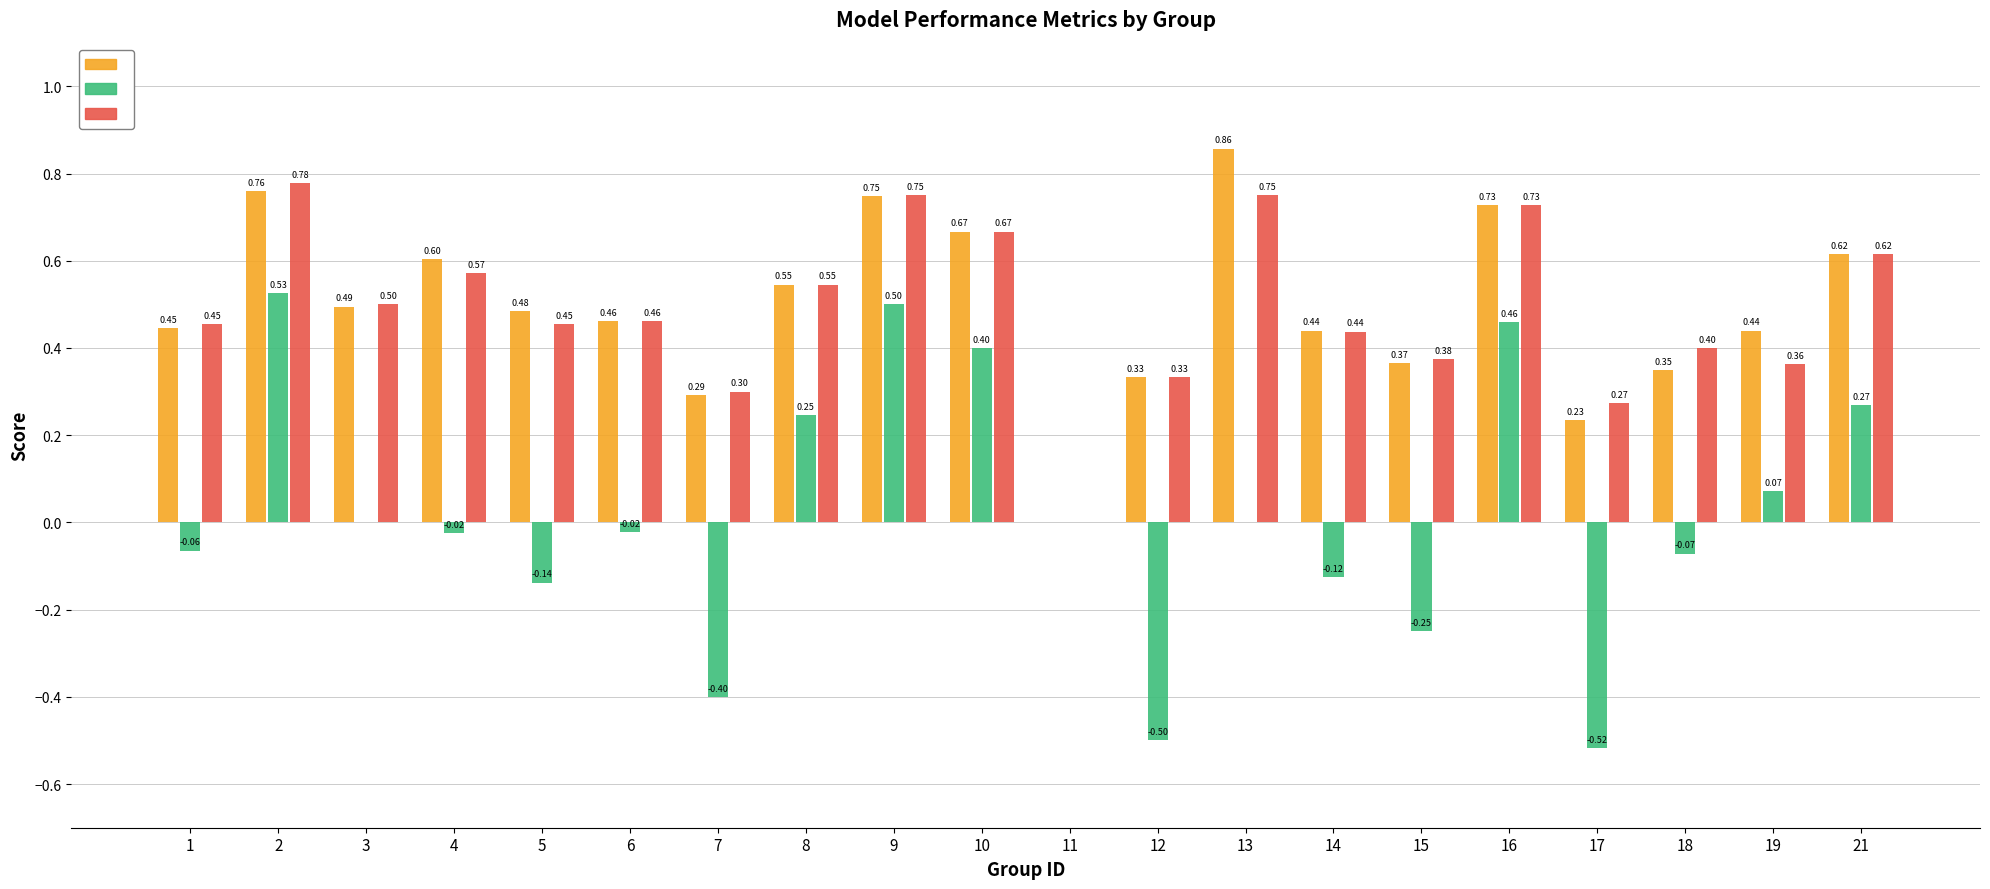

Count the number of data series in this chart.

3